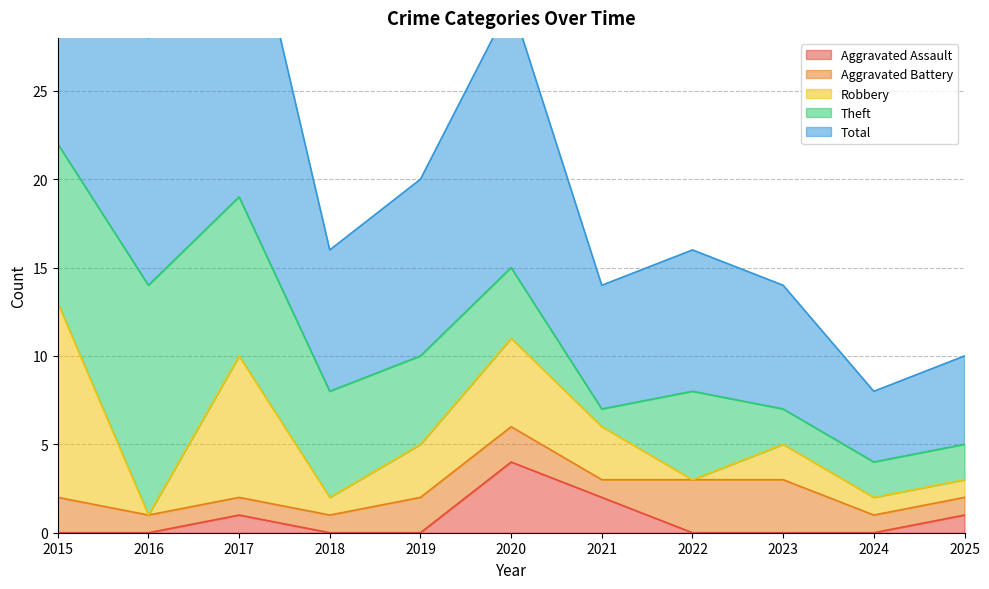

Which category has the lowest value in the Total series?

2024